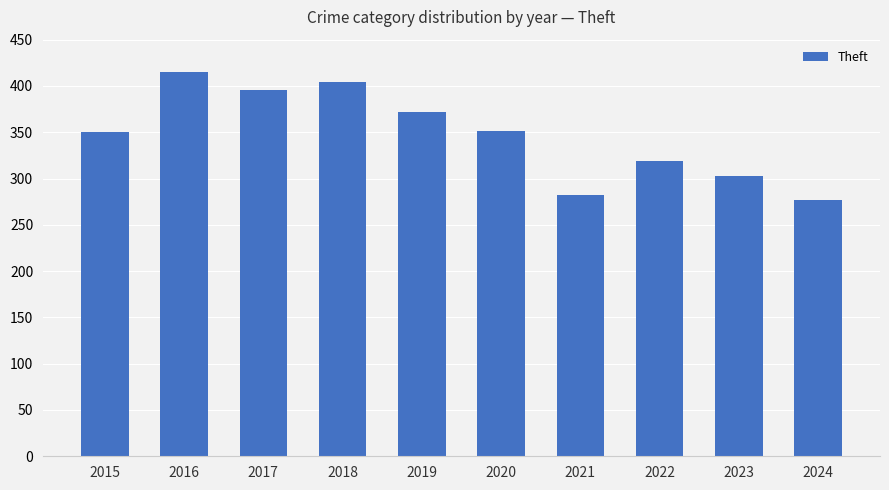

What is the change in value from 2020 to 2021?

-69